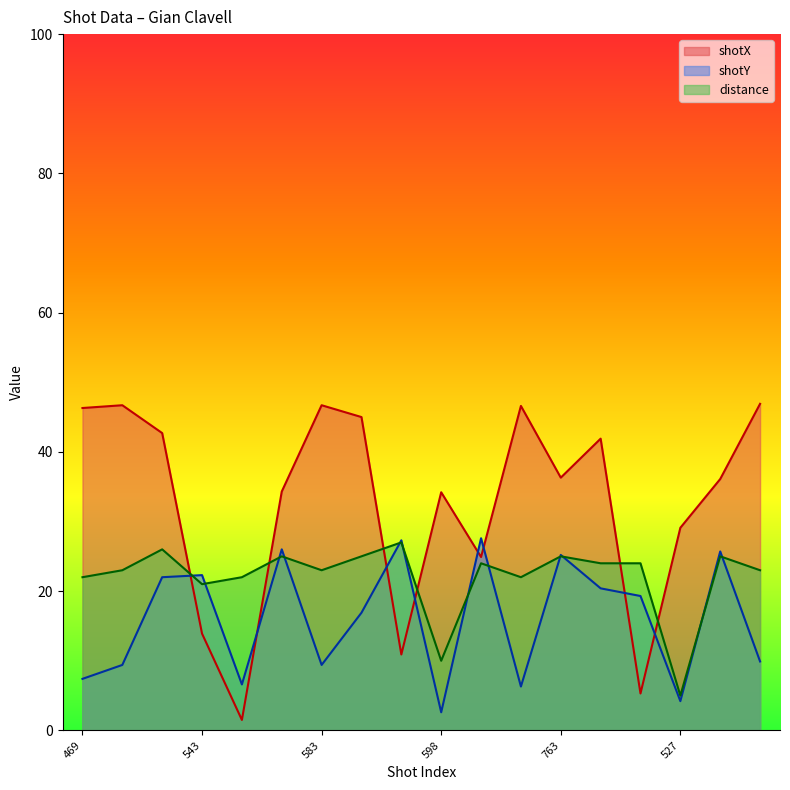

Which category has the lowest value across all series?

544